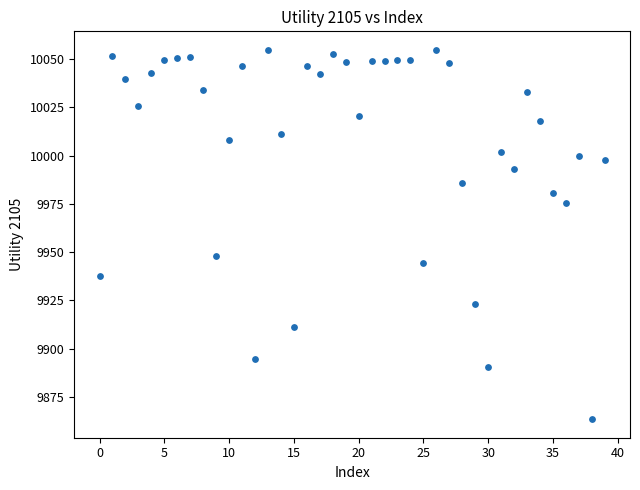

What Y value in the scatter plot is closest to 9959?

9947.9